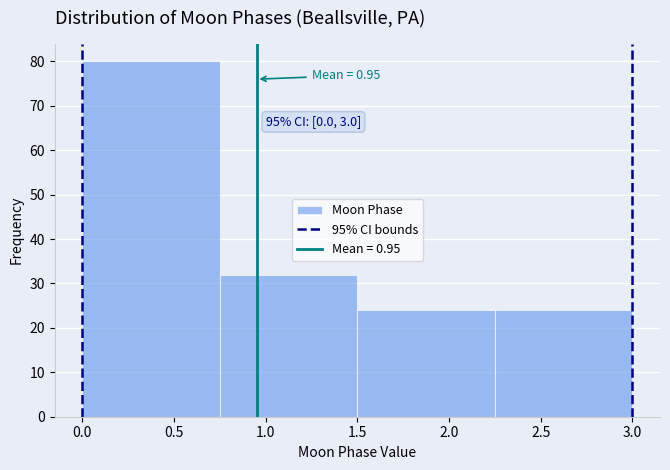

Which range on the x-axis has the tallest bar?

0.00 to 0.75